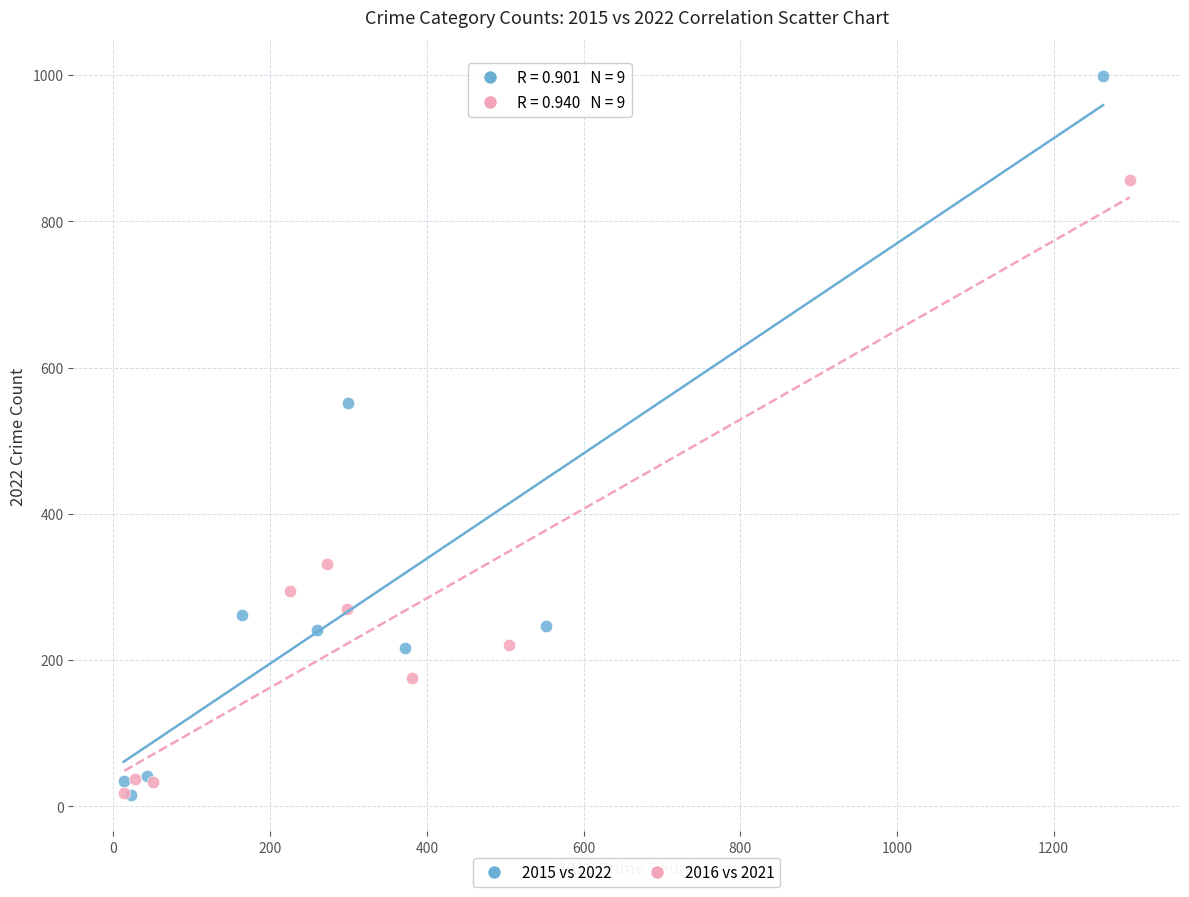

Which series contains the highest Y value?

2015 vs 2022